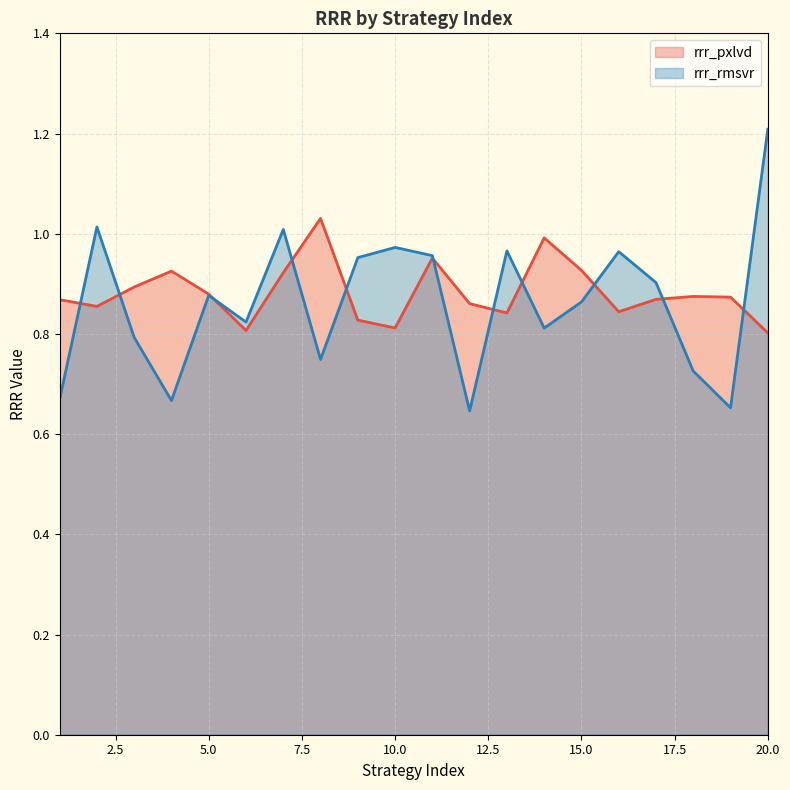

At which label is rrr_pxlvd closest to 0?

20